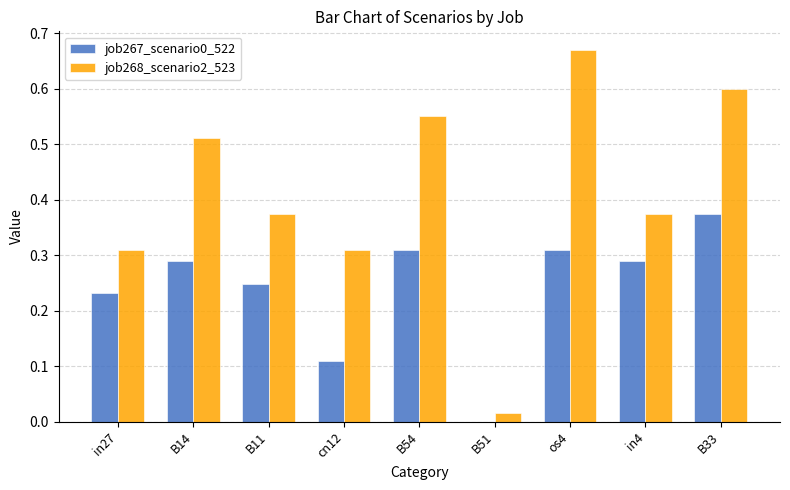

Between B54 and os4, which series saw the biggest shift?

job268_scenario2_523